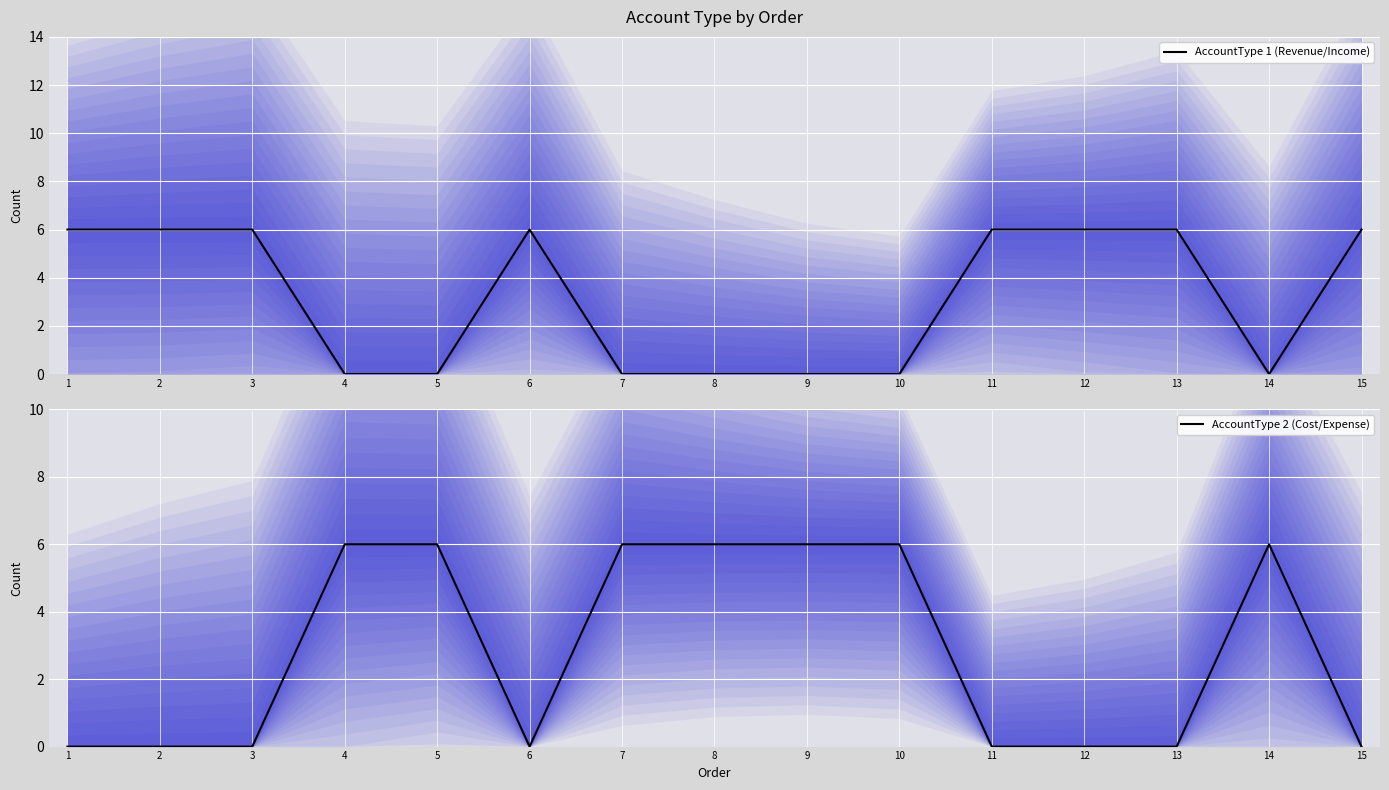

Where do AccountType 1 (Revenue/Income) and AccountType 2 (Cost/Expense) first cross each other?

3 and 4